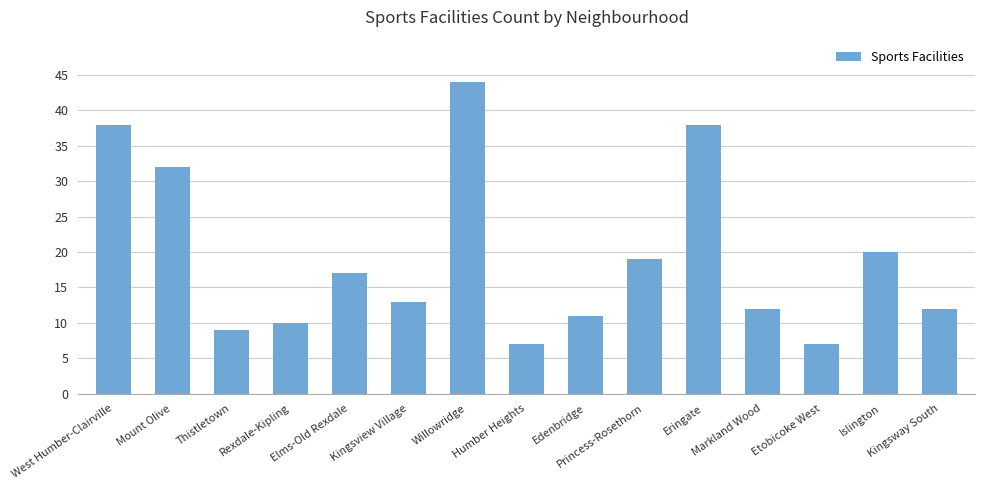

What is the label of the 8th bar from the left?

Humber Heights